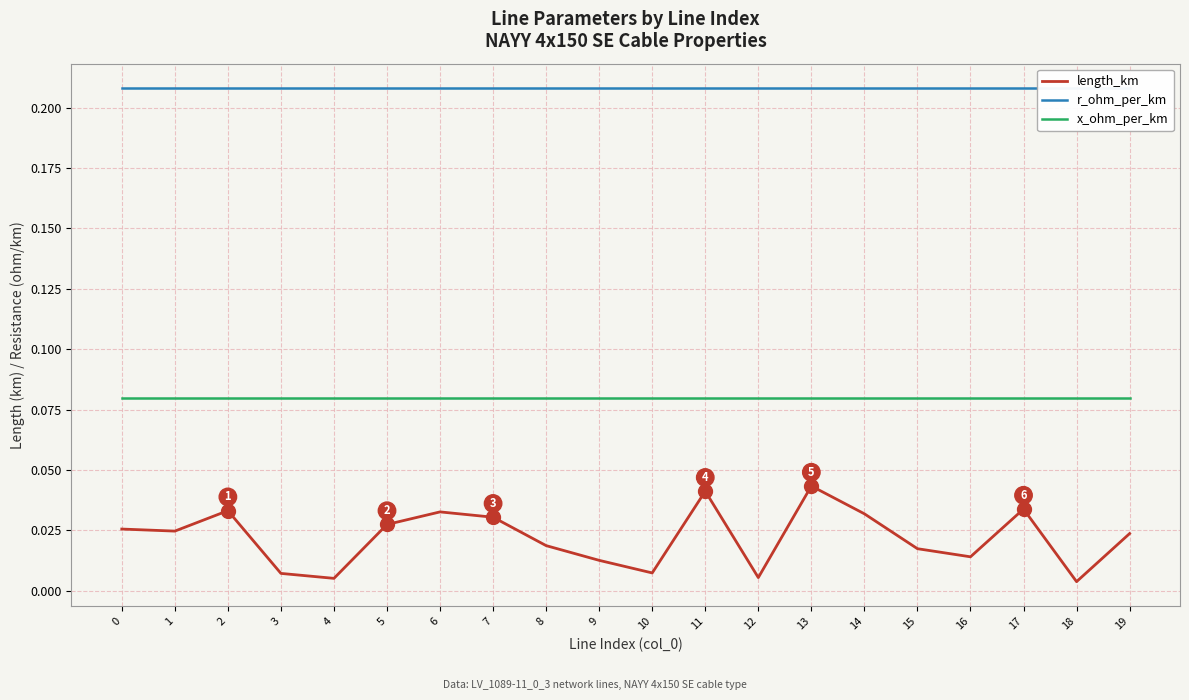

Between 14 and 17, which is larger?

17